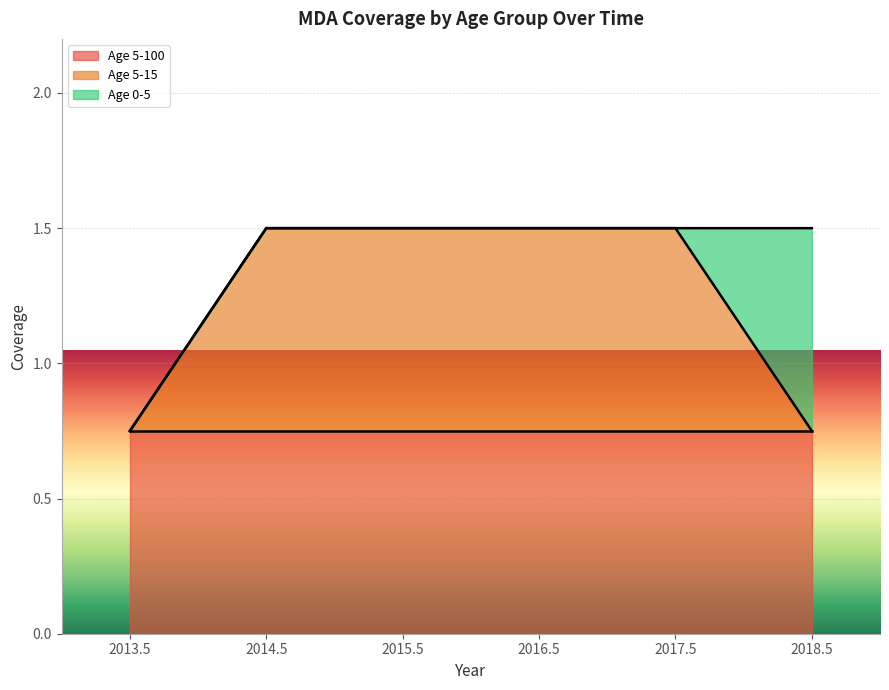

Rank the series at 2013.5 from lowest to highest value.

Age 5-15, Age 0-5, Age 5-100